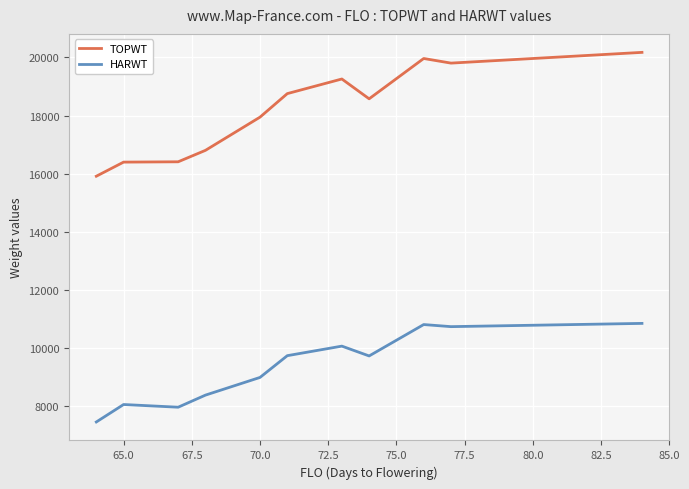

Which series has the widest spread of values?

TOPWT